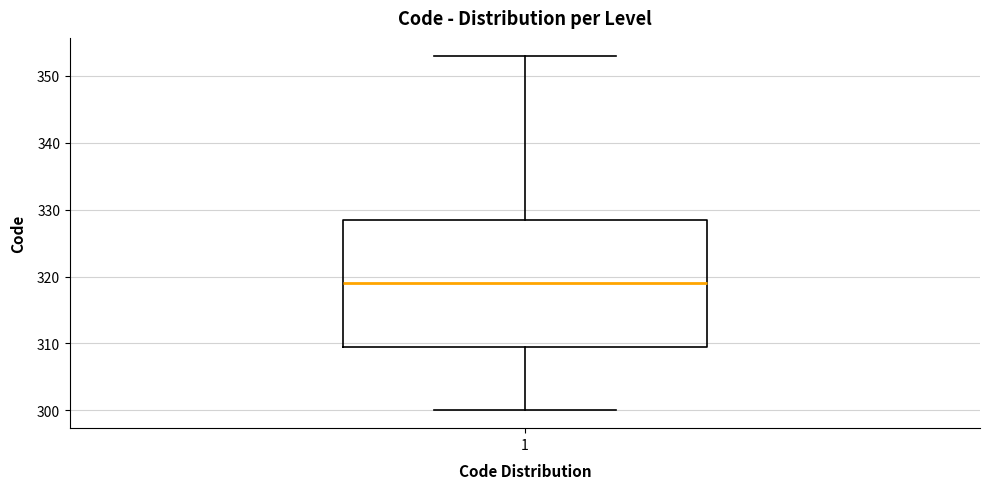

Transcribe this box plot: give where the median line is, the range the box spans, and where the two whiskers end, as read against the y-axis. The values are not printed on the chart, so give them approximately, as read against the axis.

median 319, box 310 to 329, whiskers 300 to 353